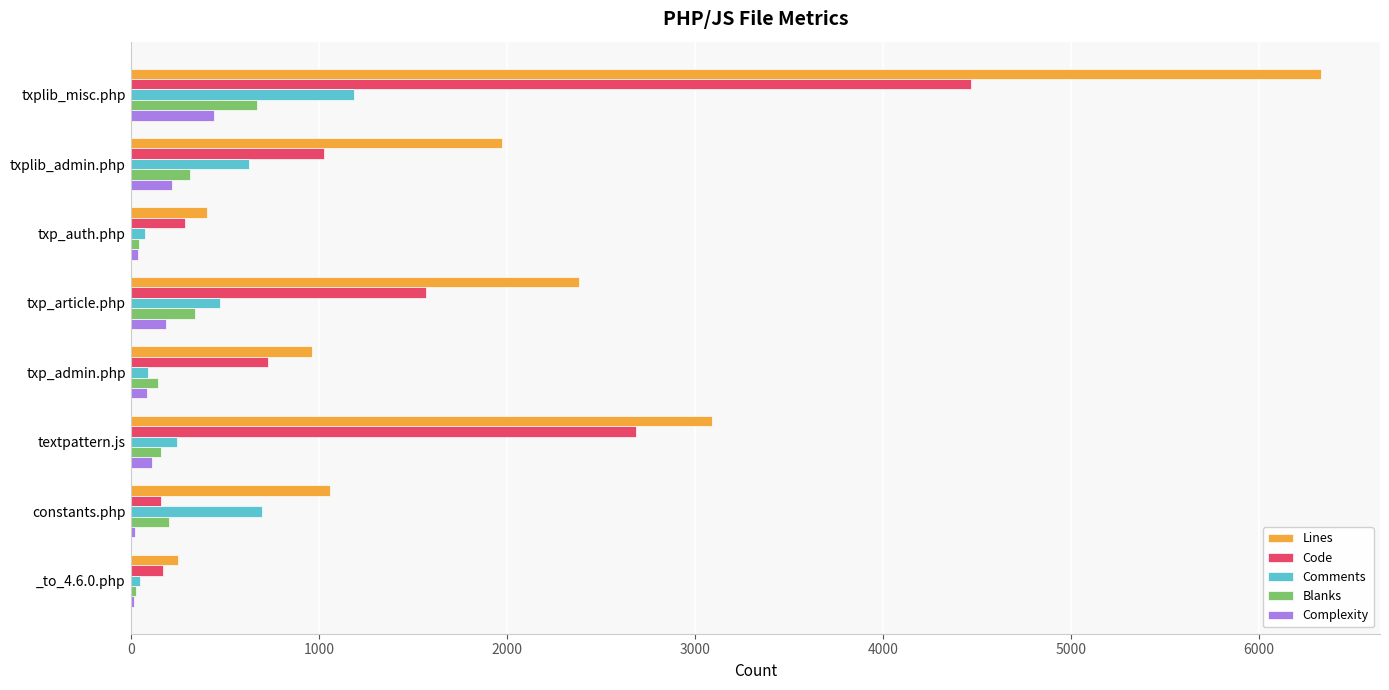

True or false: Lines has a value of 6326 at txplib_misc.php.

True